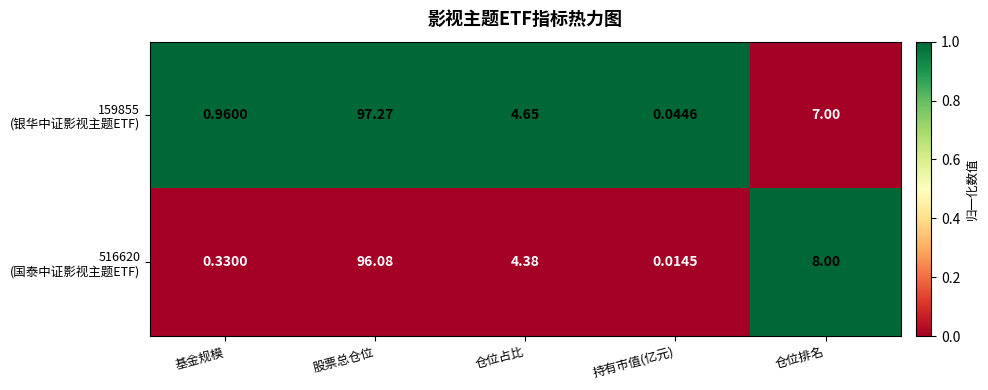

At which category does the chart reach its peak across all series?

股票总仓位